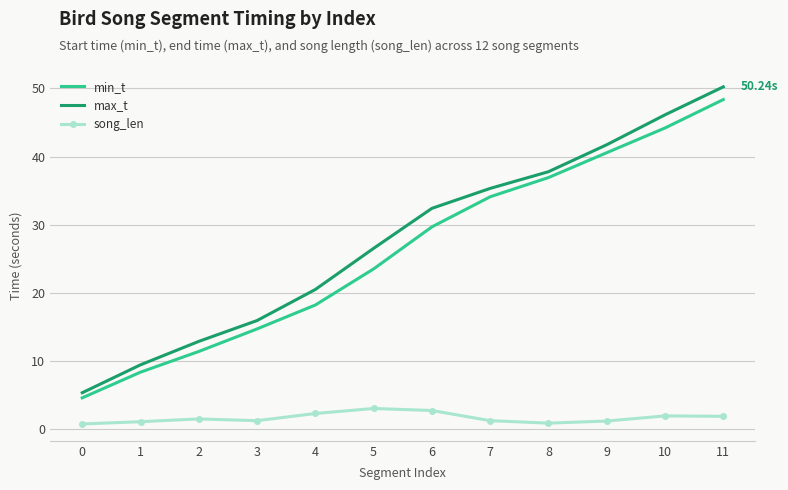

True or false: song_len and min_t intersect in this chart.

False